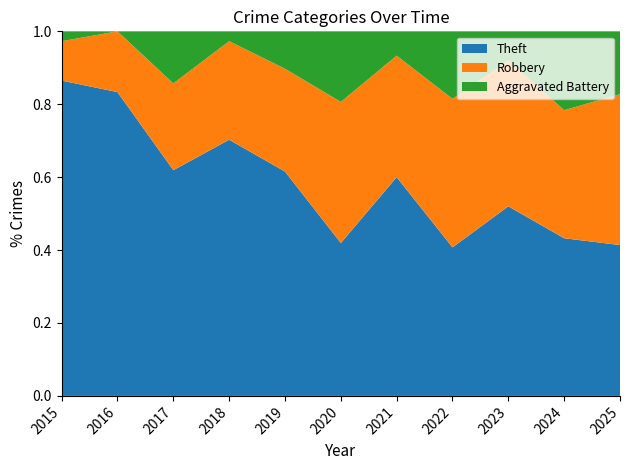

What is the total value across all series at 2025?

1.0